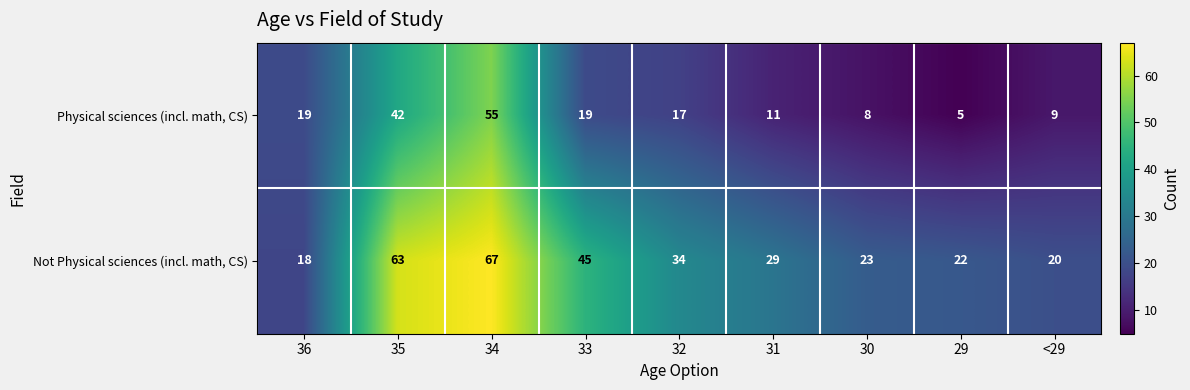

How many data points does each series have?

9